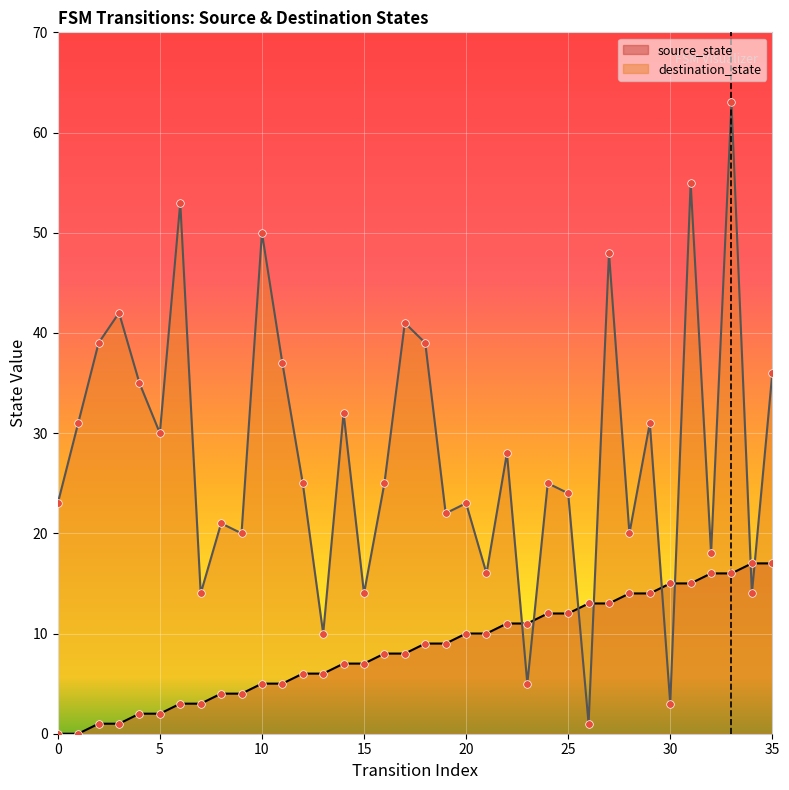

Which series reaches the maximum Y coordinate?

destination_state